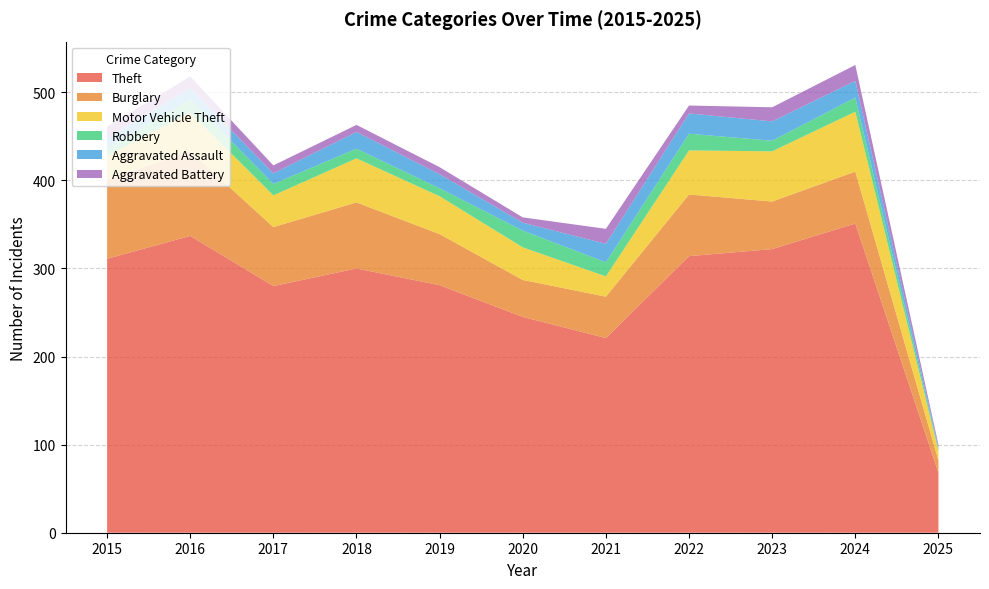

Reading right to left, list all the values displayed in this chart.

Theft: 2025=68	2024=351	2023=322	2022=314	2021=221	2020=245	2019=281	2018=300	2017=280	2016=337	2015=311
Burglary: 2025=14	2024=59	2023=54	2022=70	2021=47	2020=42	2019=58	2018=75	2017=67	2016=96	2015=90
Motor Vehicle Theft: 2025=11	2024=68	2023=57	2022=50	2021=23	2020=37	2019=43	2018=50	2017=36	2016=44	2015=27
Robbery: 2025=2	2024=16	2023=12	2022=19	2021=16	2020=19	2019=9	2018=11	2017=13	2016=15	2015=8
Aggravated Assault: 2025=2	2024=19	2023=22	2022=23	2021=21	2020=9	2019=16	2018=19	2017=12	2016=13	2015=12
Aggravated Battery: 2025=3	2024=18	2023=16	2022=9	2021=17	2020=6	2019=8	2018=8	2017=9	2016=13	2015=13